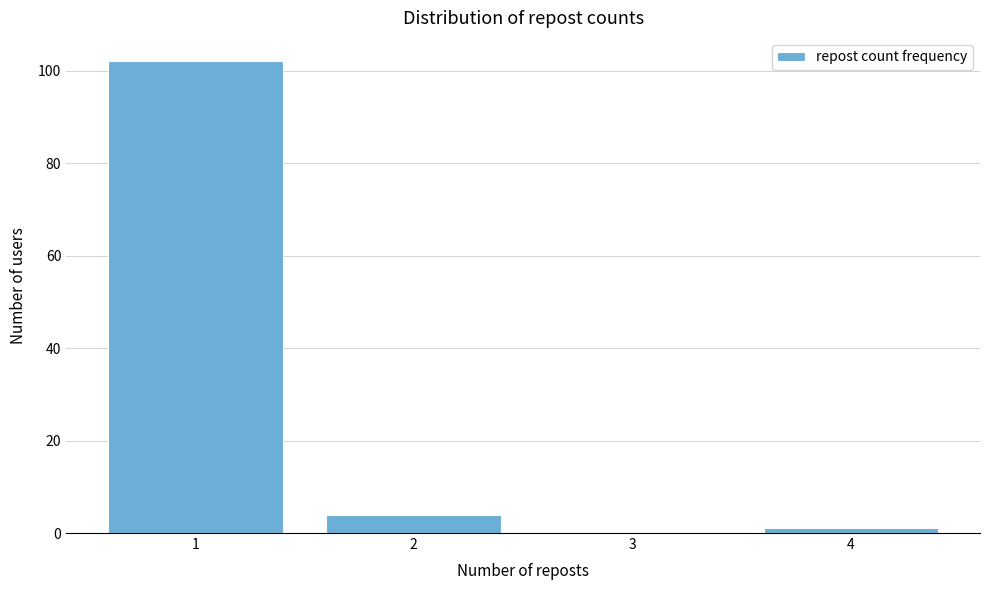

Reading left to right, list every bar in this chart as the range it spans on the x-axis followed by its height. The values are not printed on the chart, so give them approximately, as read against the axis.

0.5 to 1.5: 102
1.5 to 2.5: 4
2.5 to 3.5: 0
3.5 to 4.5: under 2